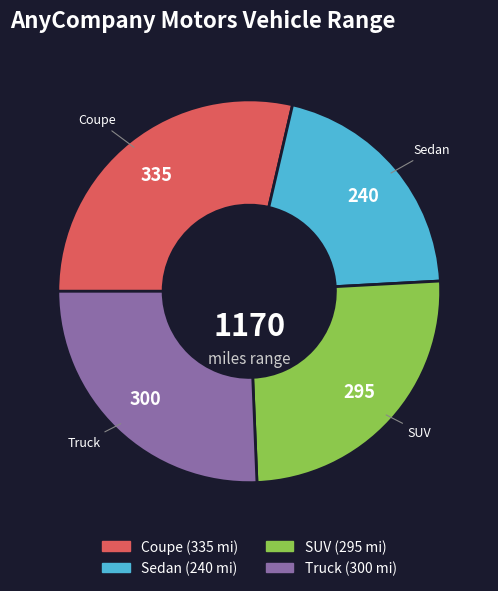

Combined, do SUV and Sedan account for over 50%?

No